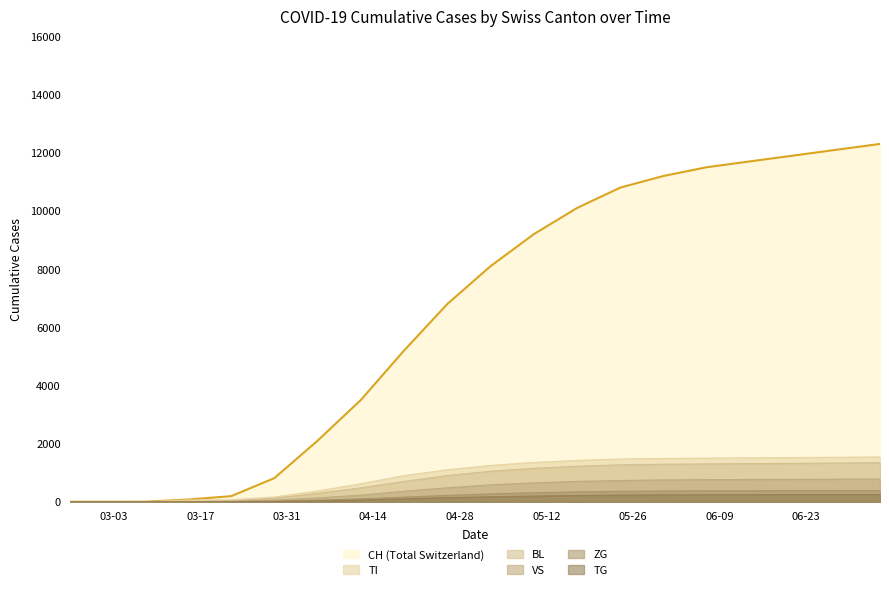

Reading left to right, list all the values displayed in this chart.

CH: 2020-02-25=0	2020-03-01=0	2020-03-08=2	2020-03-15=76	2020-03-22=192	2020-03-29=813	2020-04-05=2100	2020-04-12=3500	2020-04-19=5200	2020-04-26=6800	2020-05-03=8100	2020-05-10=9200	2020-05-17=10100	2020-05-24=10800	2020-05-31=11200	2020-06-07=11500	2020-06-14=11700	2020-06-21=11900	2020-06-28=12100	2020-07-05=12300
TI: 2020-02-25=0	2020-03-01=0	2020-03-08=0	2020-03-15=61	2020-03-22=70	2020-03-29=165	2020-04-05=370	2020-04-12=620	2020-04-19=900	2020-04-26=1100	2020-05-03=1250	2020-05-10=1350	2020-05-17=1420	2020-05-24=1470	2020-05-31=1490	2020-06-07=1500	2020-06-14=1510	2020-06-21=1520	2020-06-28=1530	2020-07-05=1540
BL: 2020-02-25=0	2020-03-01=0	2020-03-08=0	2020-03-15=5	2020-03-22=25	2020-03-29=123	2020-04-05=290	2020-04-12=480	2020-04-19=700	2020-04-26=900	2020-05-03=1050	2020-05-10=1150	2020-05-17=1220	2020-05-24=1270	2020-05-31=1290	2020-06-07=1300	2020-06-14=1310	2020-06-21=1320	2020-06-28=1330	2020-07-05=1340
VS: 2020-02-25=0	2020-03-01=0	2020-03-08=2	2020-03-15=6	2020-03-22=19	2020-03-29=54	2020-04-05=130	2020-04-12=230	2020-04-19=360	2020-04-26=480	2020-05-03=580	2020-05-10=650	2020-05-17=700	2020-05-24=730	2020-05-31=750	2020-06-07=760	2020-06-14=765	2020-06-21=770	2020-06-28=775	2020-07-05=780
ZG: 2020-02-25=0	2020-03-01=0	2020-03-08=0	2020-03-15=0	2020-03-22=5	2020-03-29=21	2020-04-05=55	2020-04-12=100	2020-04-19=160	2020-04-26=220	2020-05-03=270	2020-05-10=310	2020-05-17=340	2020-05-24=360	2020-05-31=370	2020-06-07=375	2020-06-14=378	2020-06-21=380	2020-06-28=382	2020-07-05=384
TG: 2020-02-25=0	2020-03-01=0	2020-03-08=0	2020-03-15=0	2020-03-22=2	2020-03-29=10	2020-04-05=30	2020-04-12=60	2020-04-19=100	2020-04-26=140	2020-05-03=170	2020-05-10=195	2020-05-17=215	2020-05-24=230	2020-05-31=238	2020-06-07=242	2020-06-14=244	2020-06-21=246	2020-06-28=248	2020-07-05=250